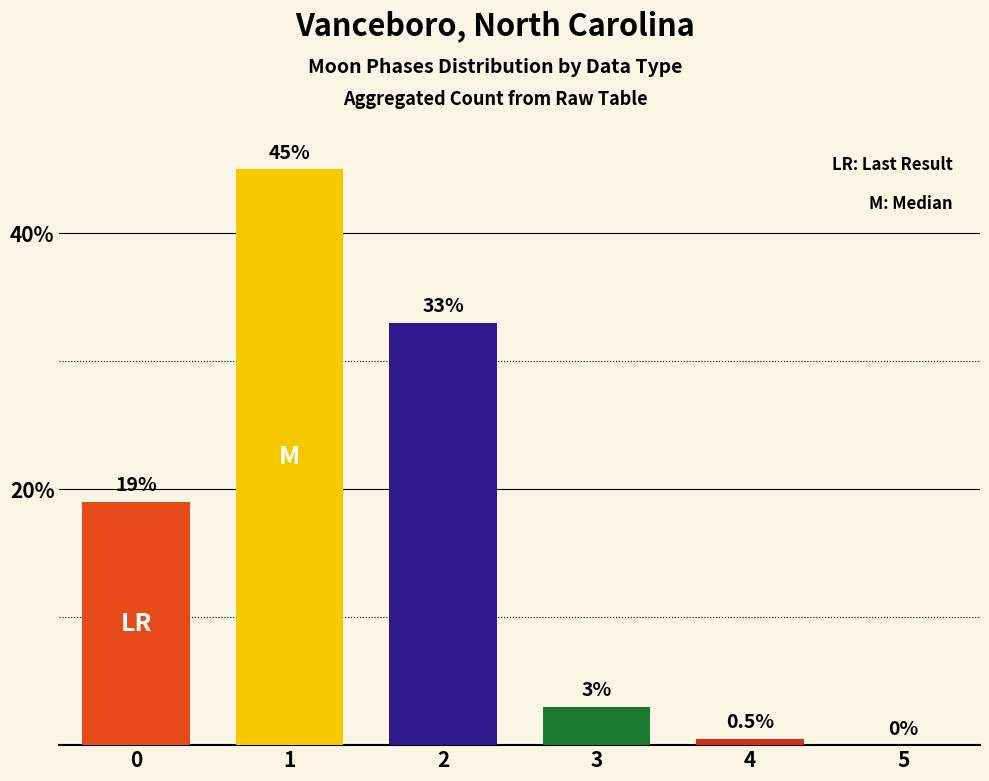

Reading left to right, list all the values displayed in this chart.

0=19.0	1=45.0	2=33.0	3=3.0	4=0.5	5=0.0